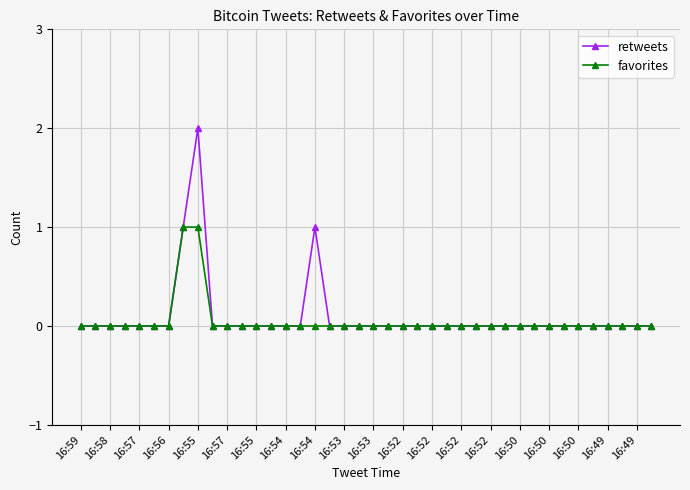

Rank the series by their maximum value, from highest to lowest.

retweets, favorites